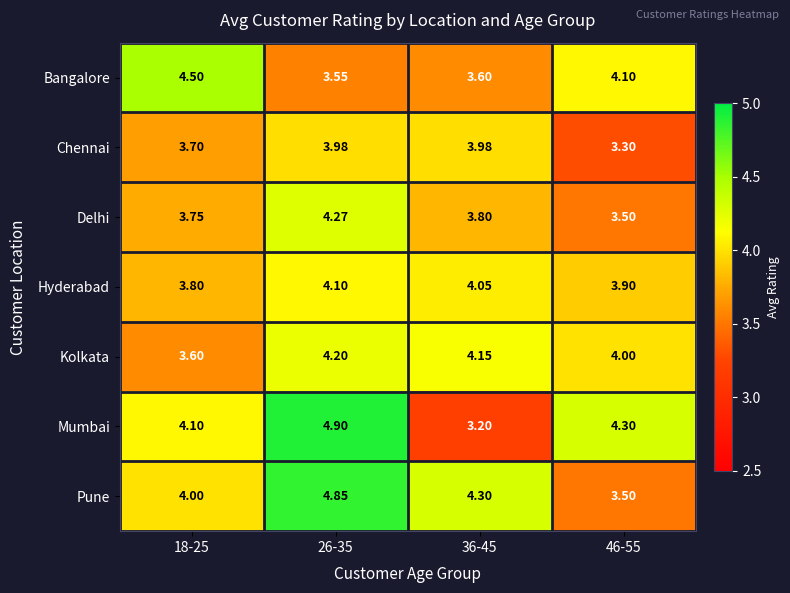

Which series has the largest total across all categories?

Pune